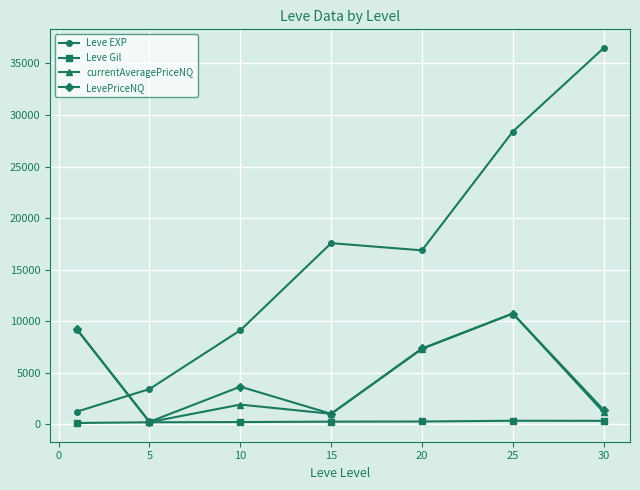

True or false: Leve Gil and Leve EXP intersect in this chart.

False